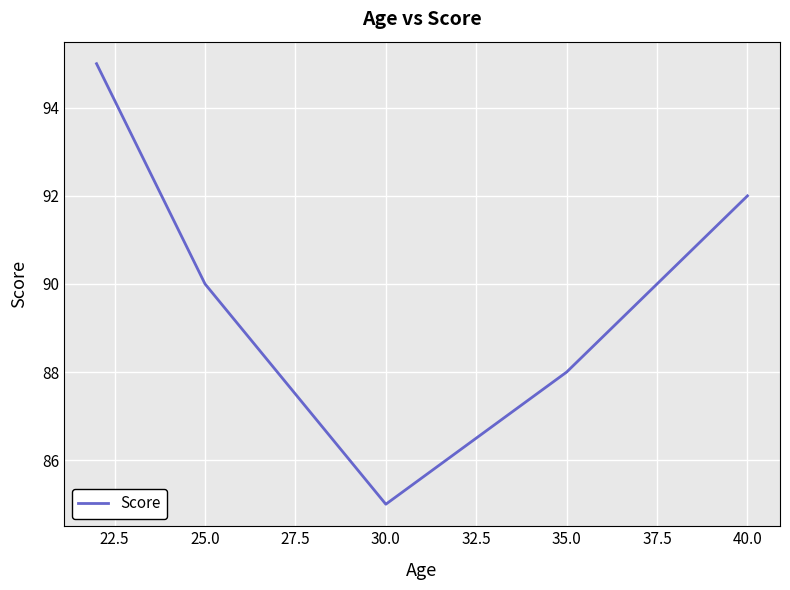

True or false: the data has more than 2 interior local peaks.

False